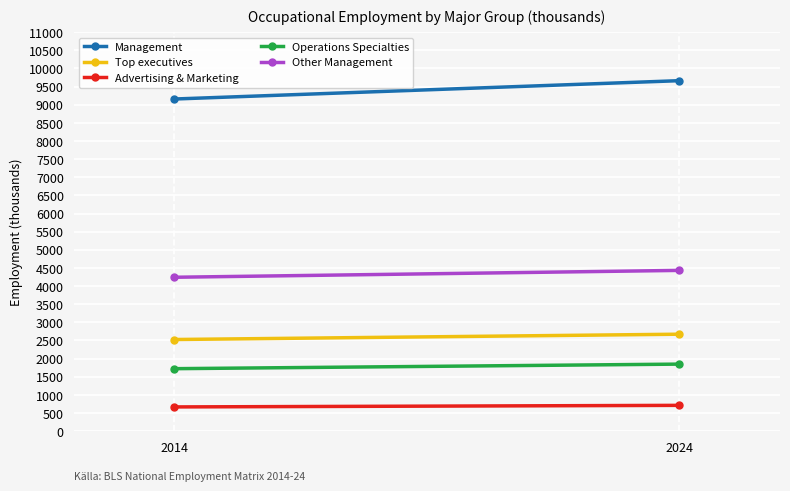

The value of Advertising & Marketing at 2014 is 667.3. True or false?

True